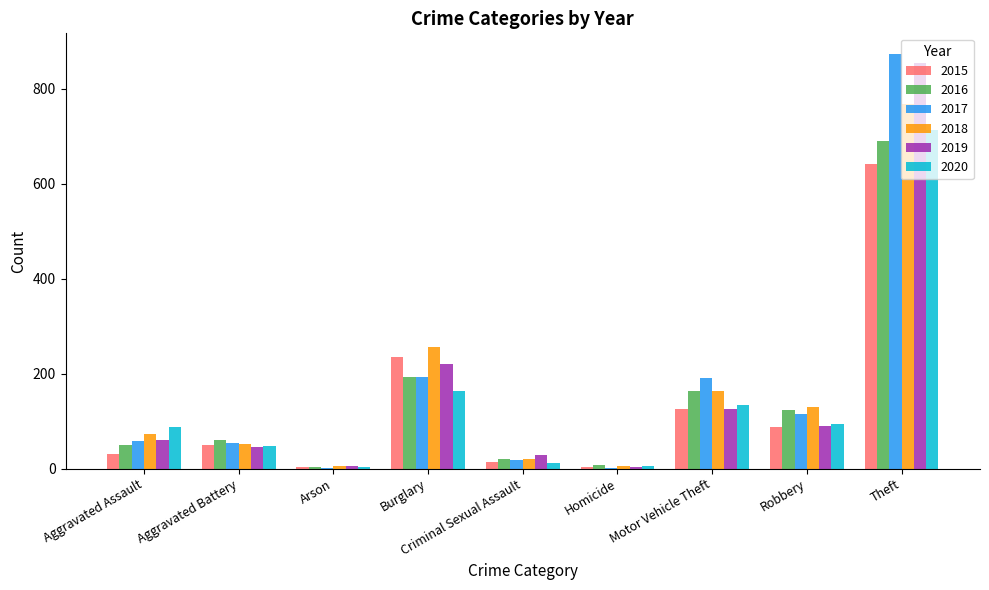

How many groups of bars are there?

9